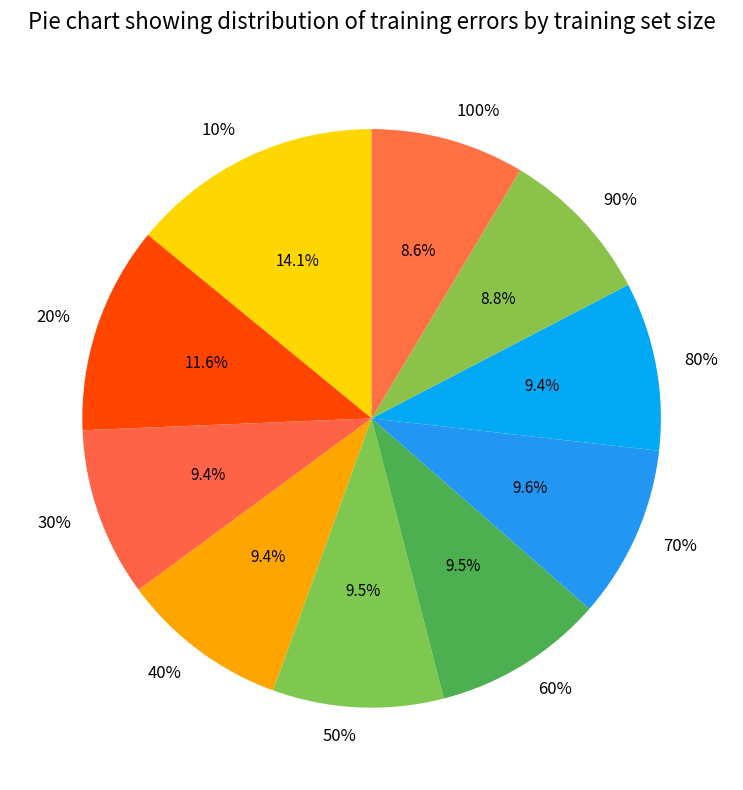

Rank the categories by value from highest to lowest.

10%, 20%, 70%, 60%, 50%, 30%, 80%, 40%, 90%, 100%